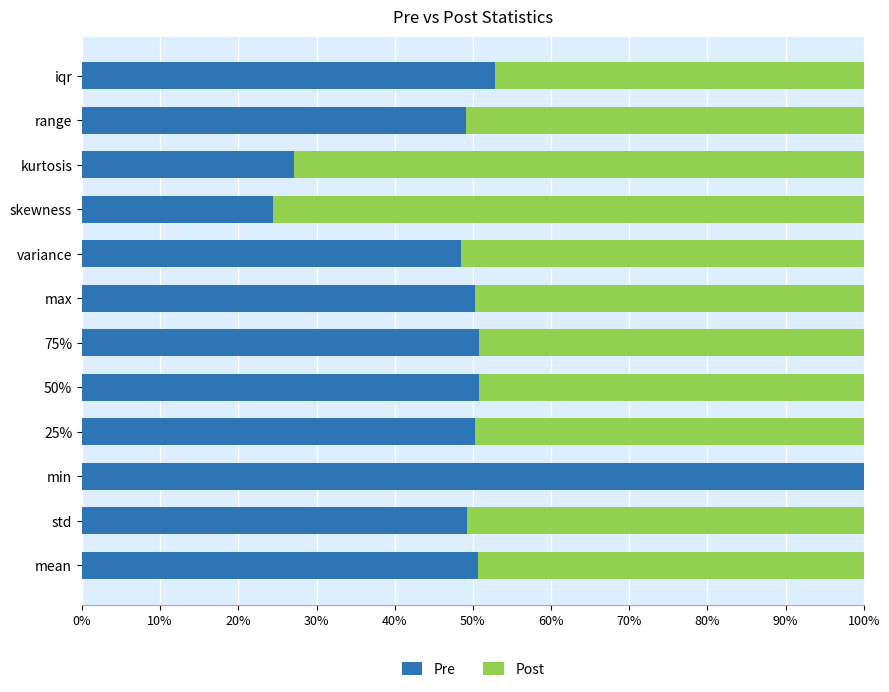

Which category has the highest value in the Pre series?

min